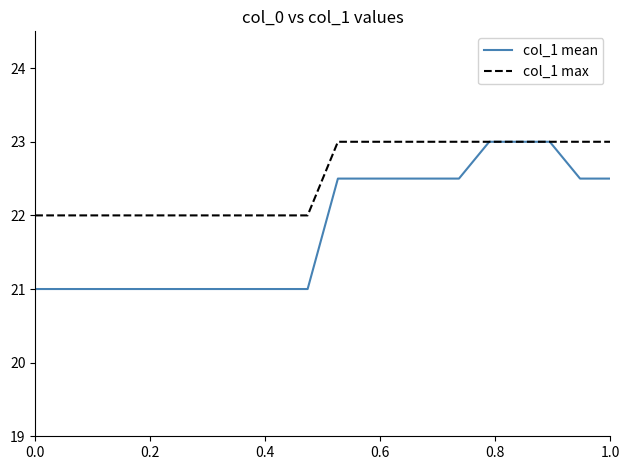

Rank the series by their average value, from lowest to highest.

col_1 mean, col_1 max